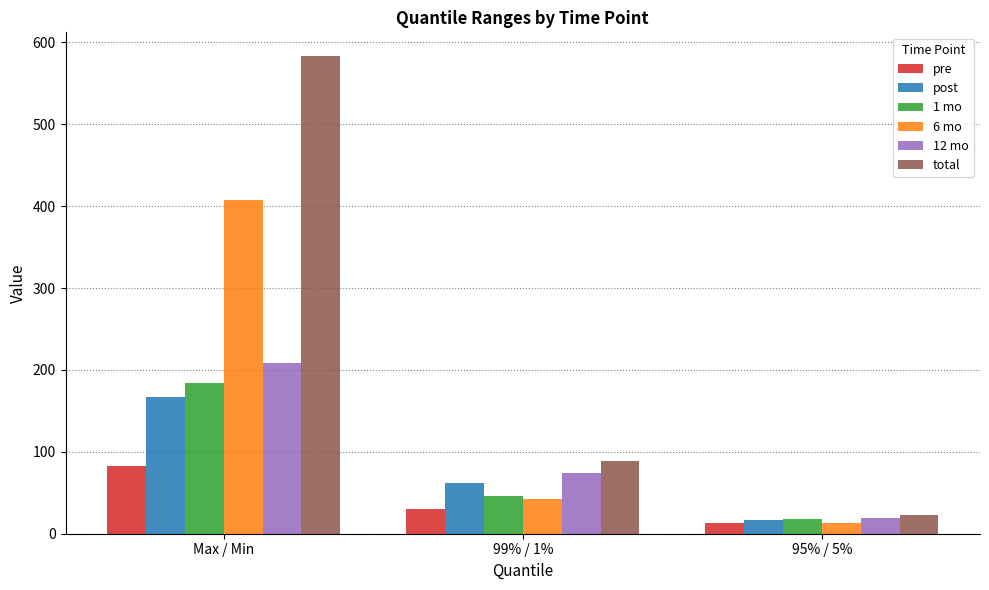

The value of 1 mo at 99% / 1% is 45.9. True or false?

True